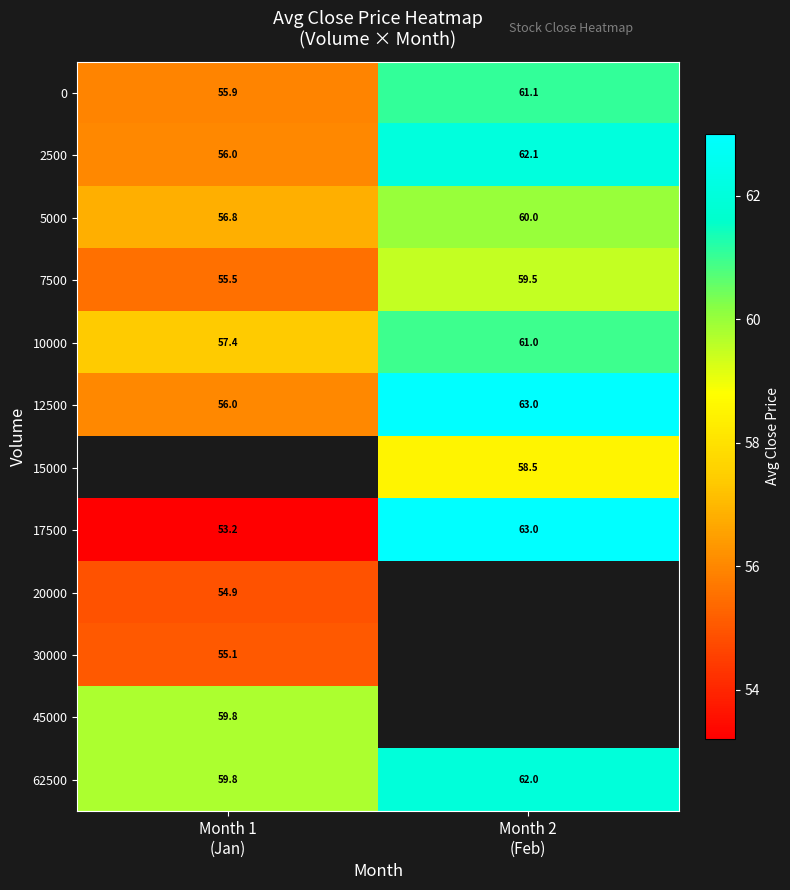

Count the number of data series in this chart.

12